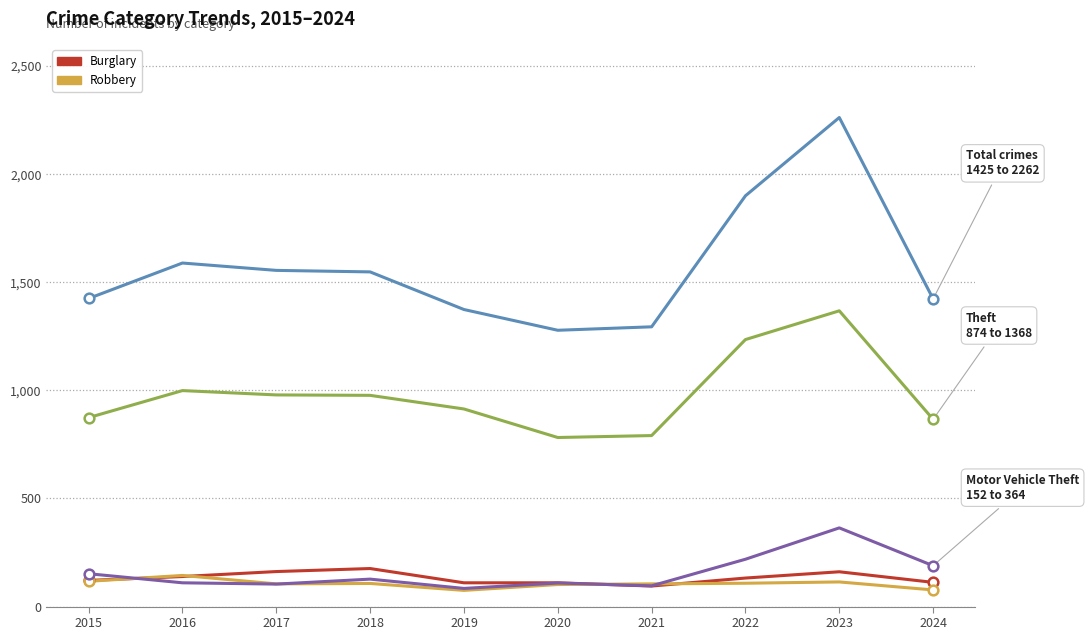

Which category has the highest value across all series?

2023